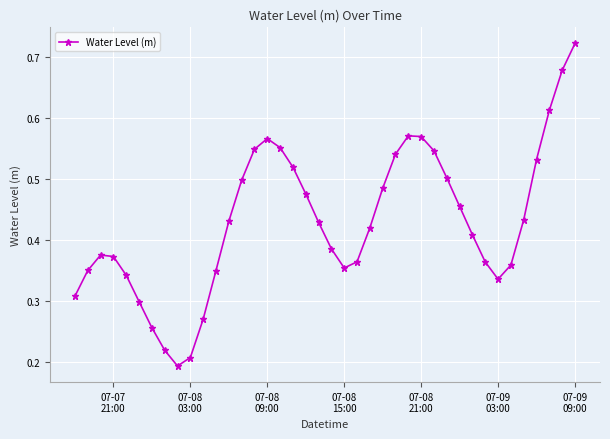

Does the chart display data point markers on the line(s)?

Yes